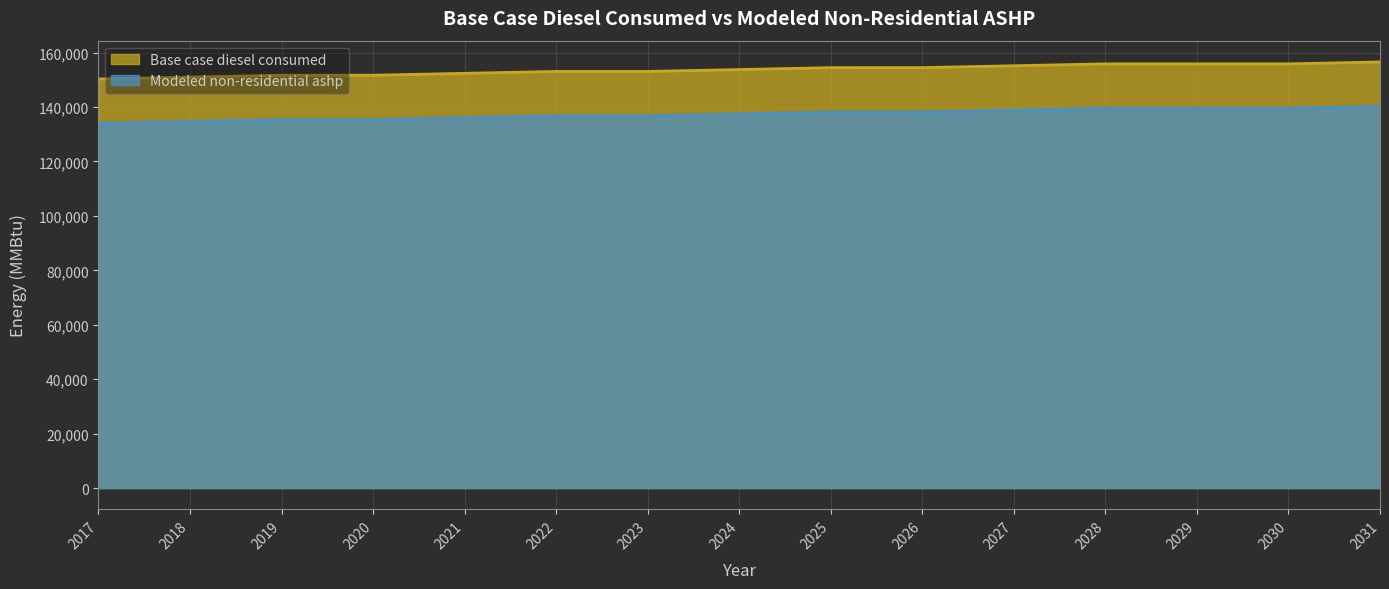

What is the difference between the second highest and second lowest values in the Modeled non-residential ashp series?

4872.0